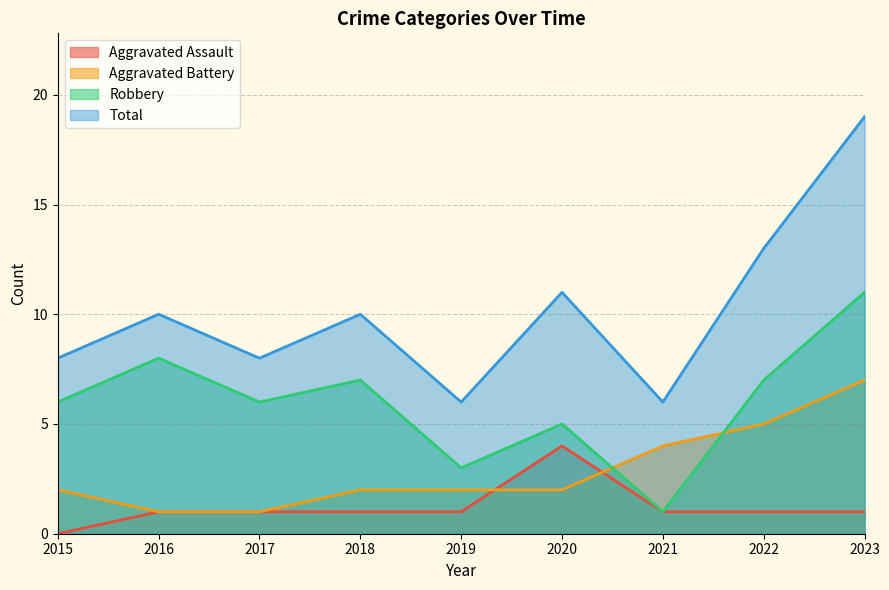

What is the spread (max minus min) of values at 2016?

9